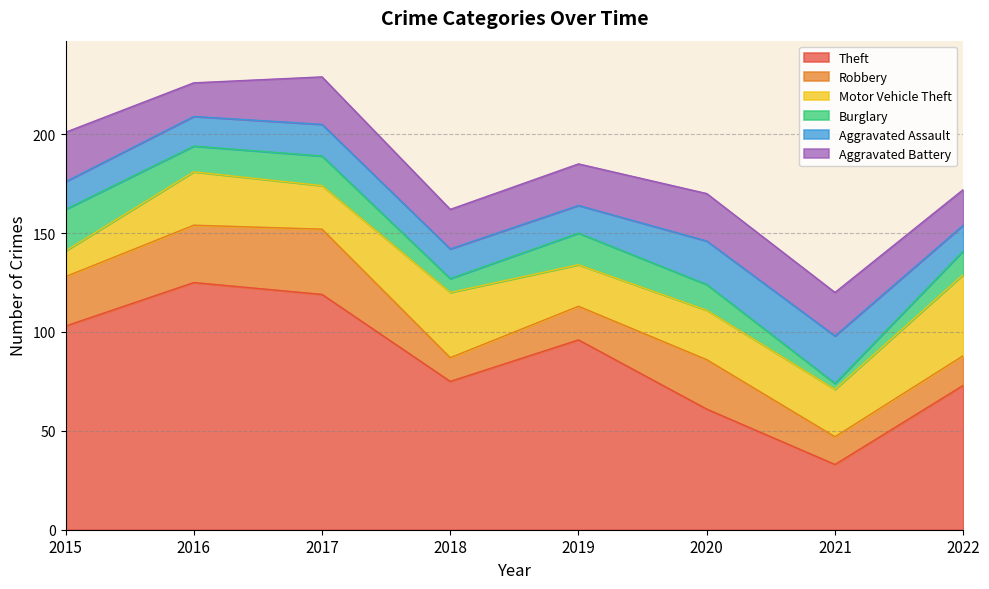

Which series has the largest total across all categories?

Theft